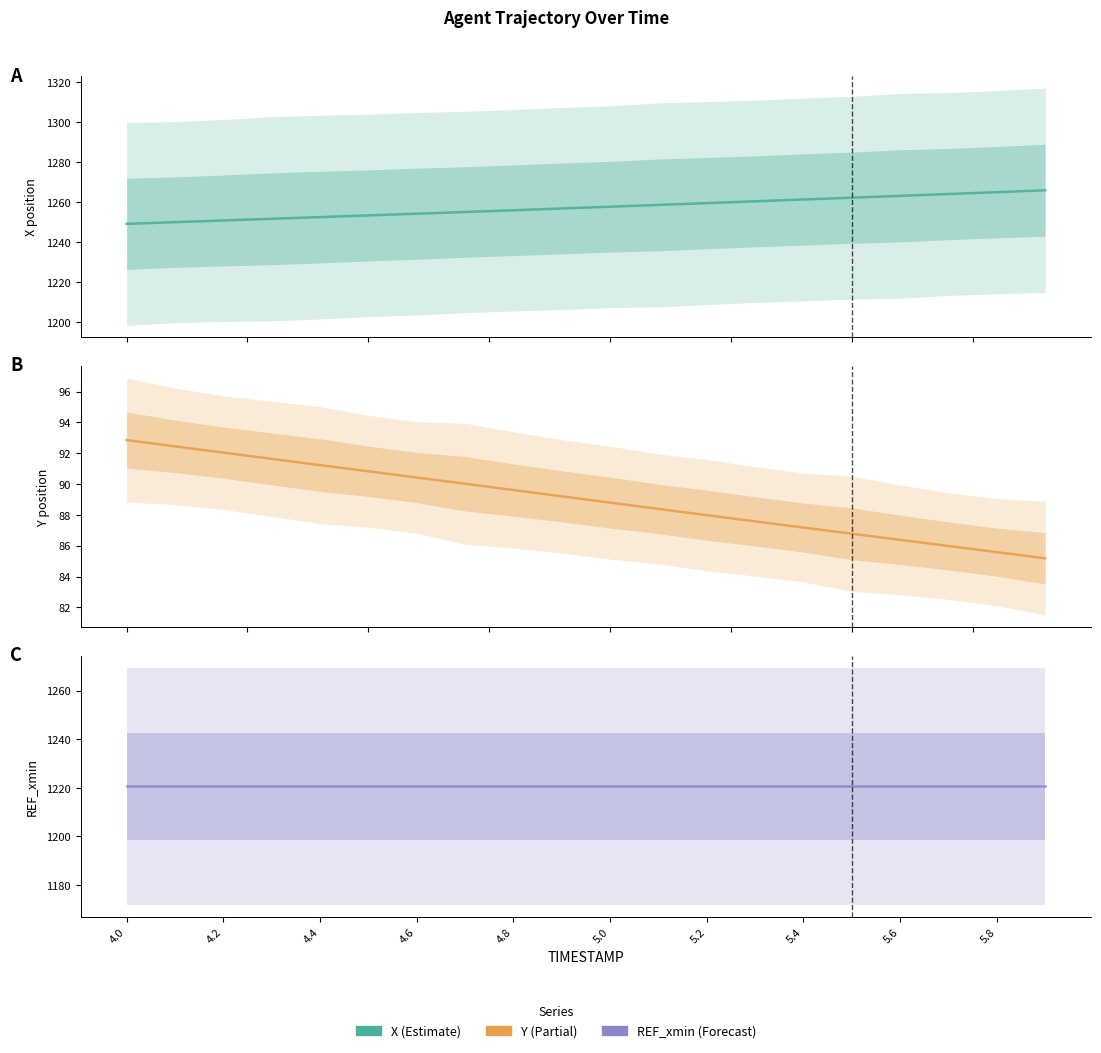

What is the spread (max minus min) of values at 19?

1180.7